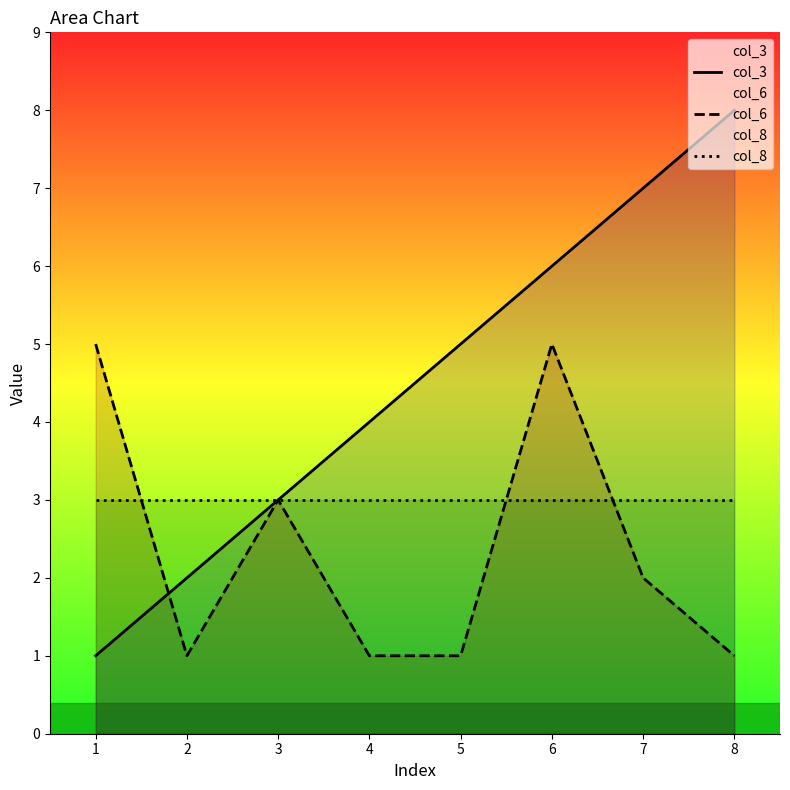

What is the maximum value for col_6?

5